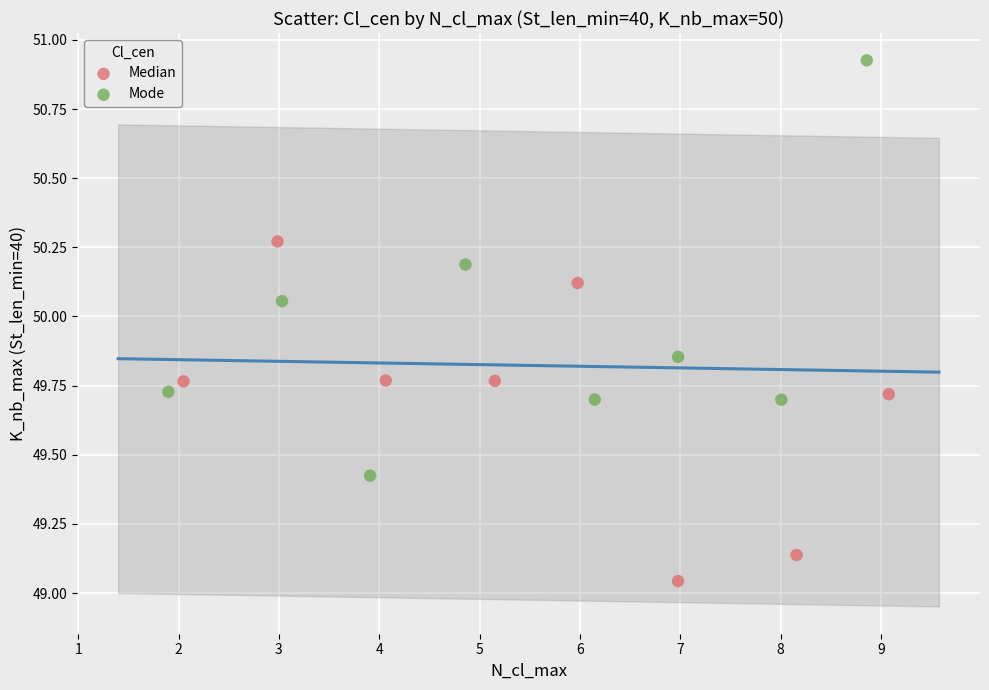

Which series contains the lowest Y value?

Median